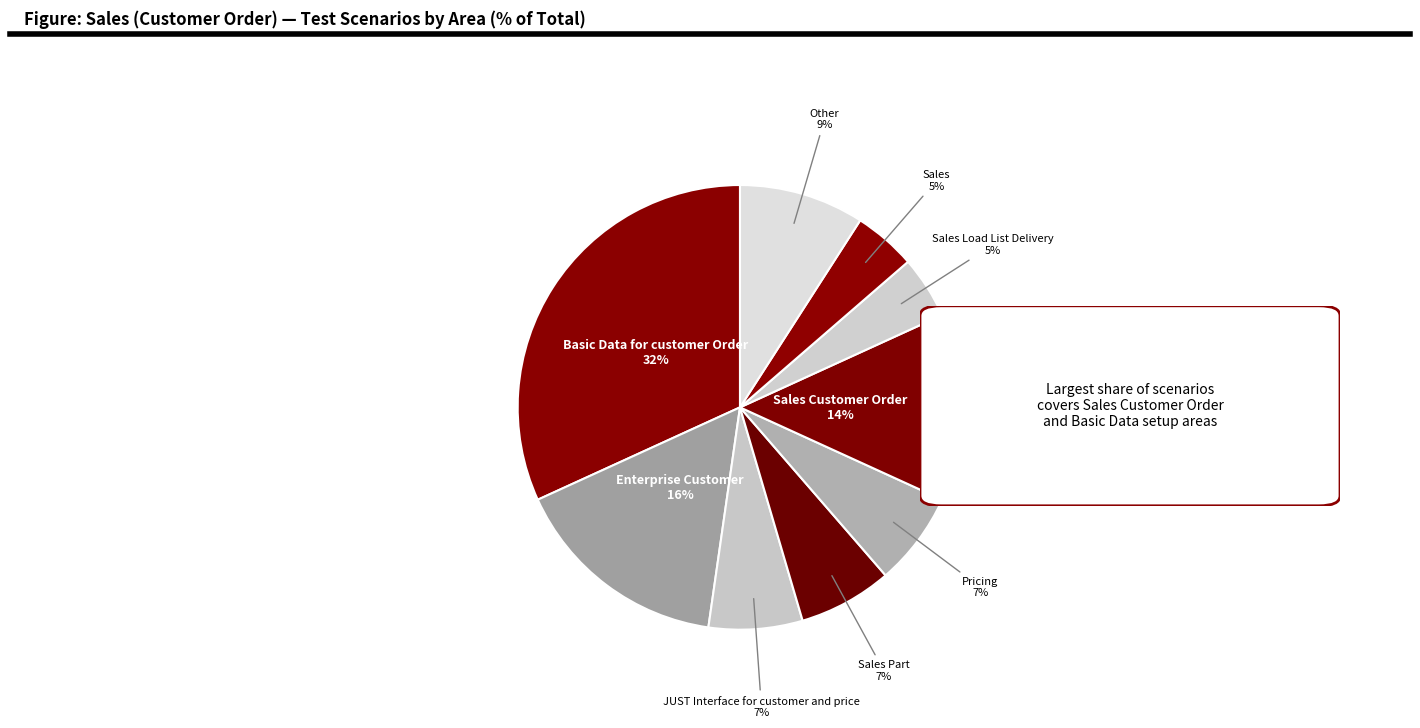

How many slices are in this pie chart?

9